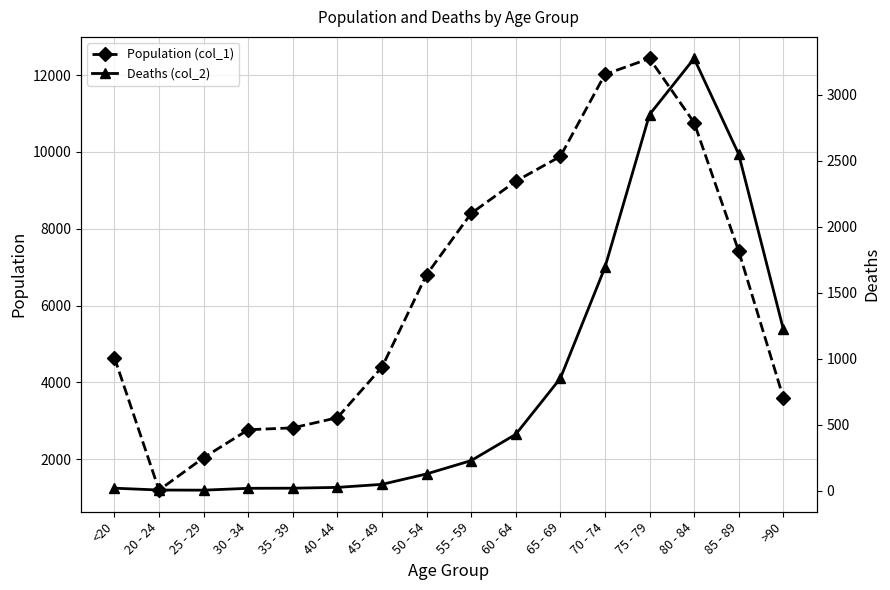

What value does the Population (col_1) series have at 35 - 39, to the nearest 50?

2800